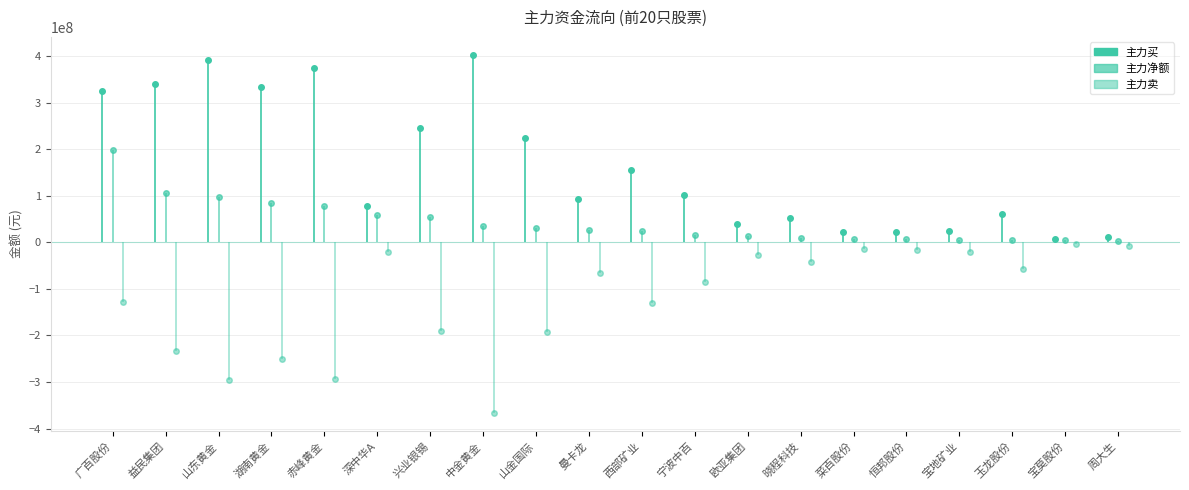

Which label corresponds to the largest value in the chart?

中金黄金